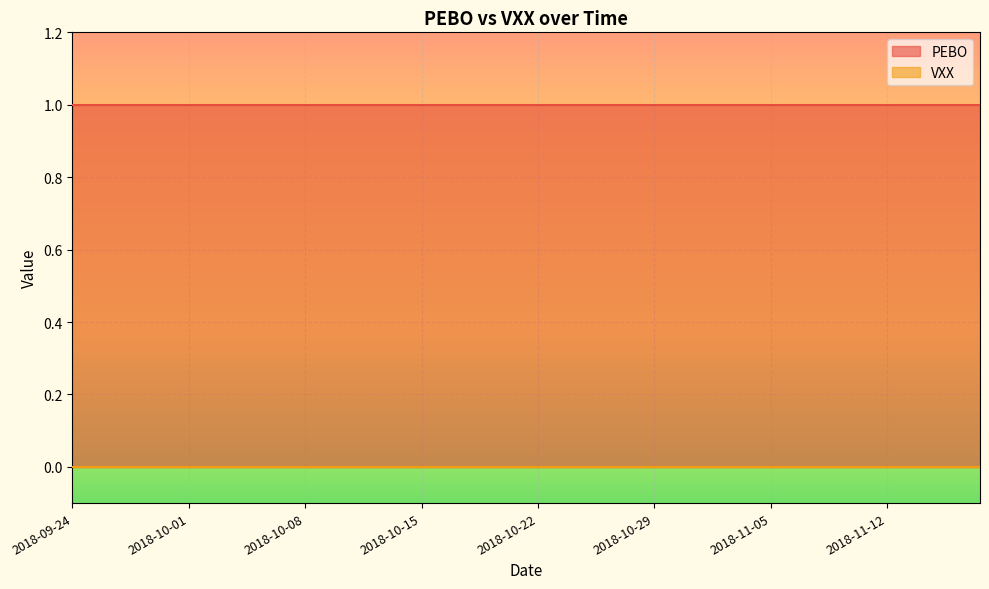

Rank the series by their maximum value, from lowest to highest.

VXX, PEBO